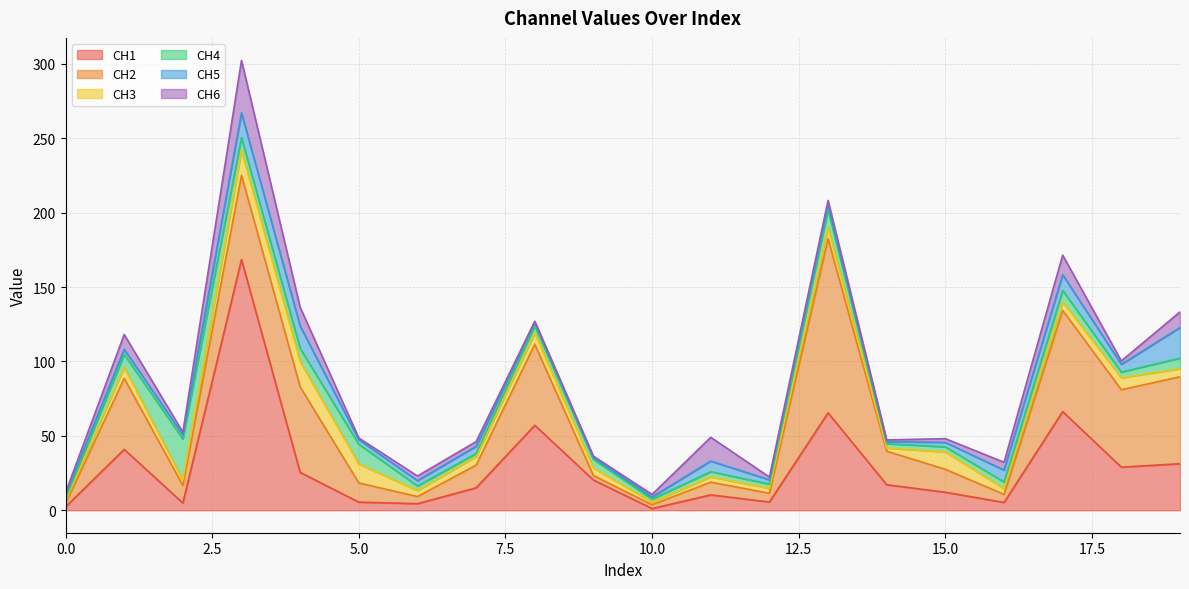

What are all the series names shown in the legend?

CH1, CH2, CH3, CH4, CH5, CH6